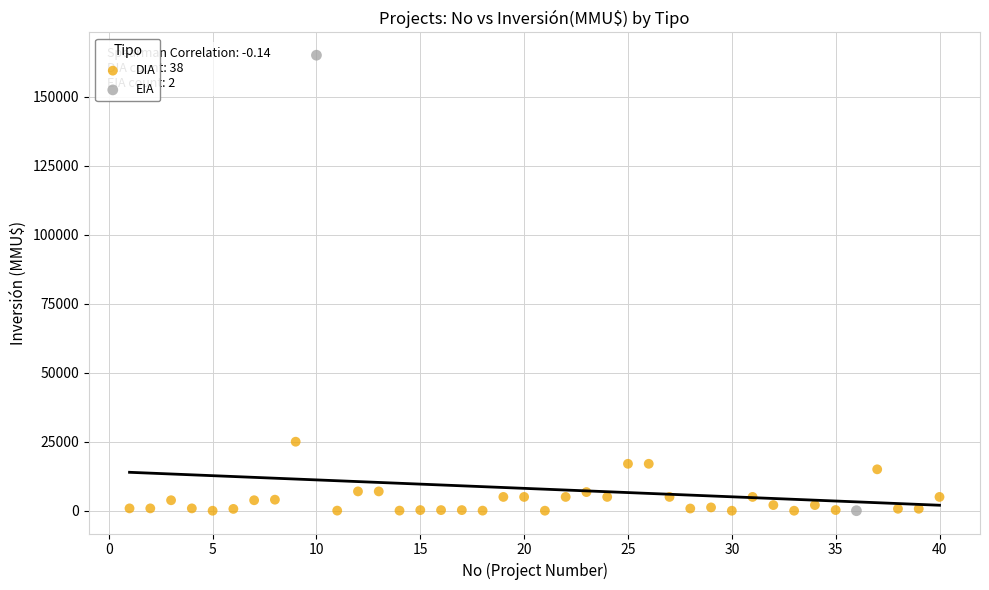

What are all the series names shown in the legend?

DIA, EIA